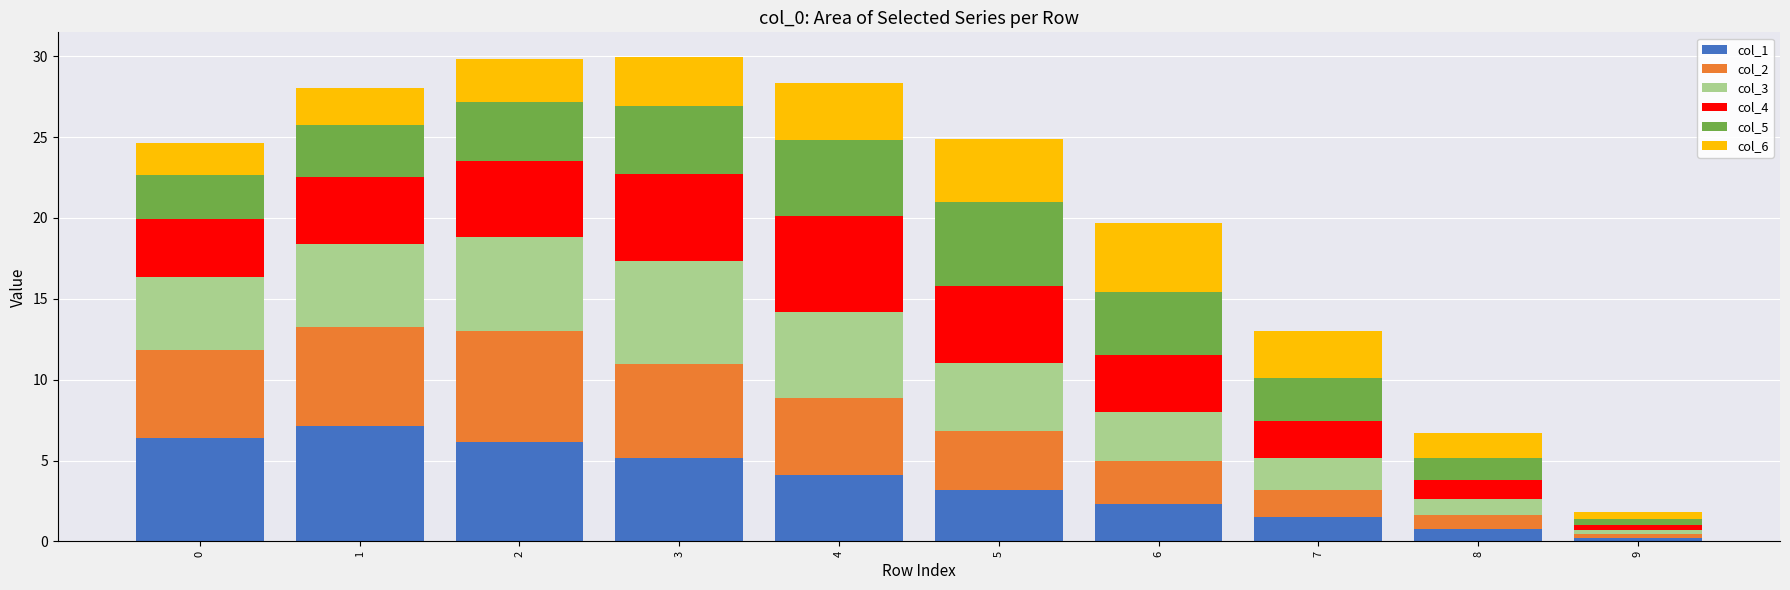

The value of col_1 at 2 is 10.3. True or false?

False